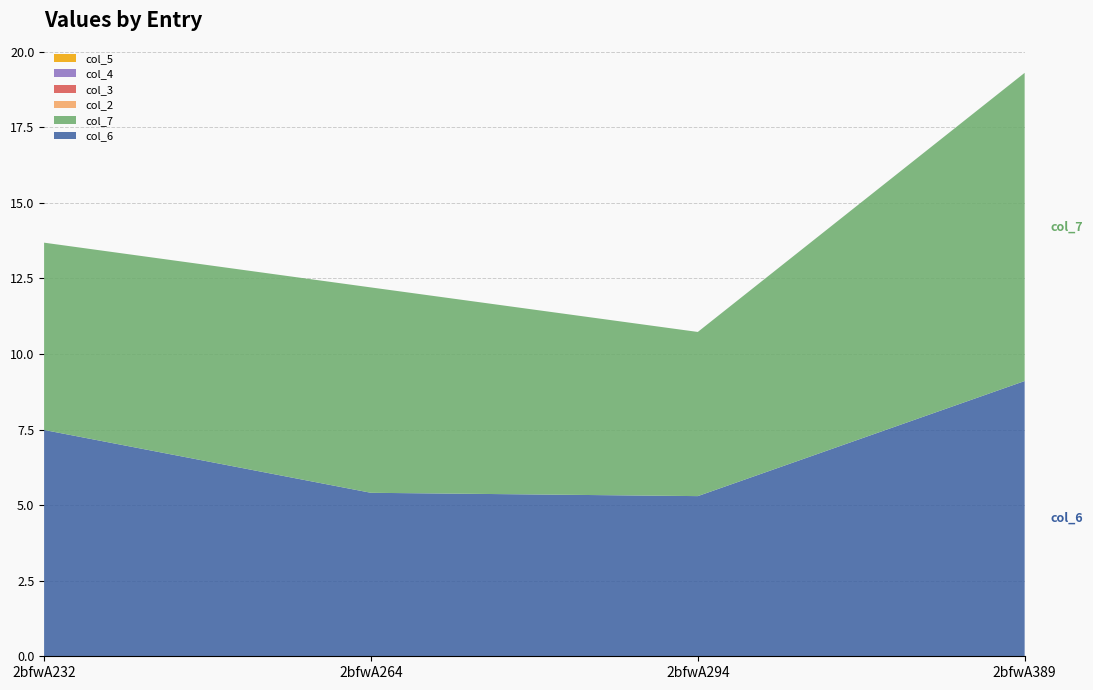

Reading left to right, extract all data points from this chart.

col_6: 7.5	5.4	5.3	9.1
col_7: 6.2	6.8	5.4	10.2
col_2: 0.0	0.0	0.0	0.0
col_3: 0.0	0.0	0.0	0.0
col_4: 0.0	0.0	0.0	0.0
col_5: 0.0	0.0	0.0	0.0